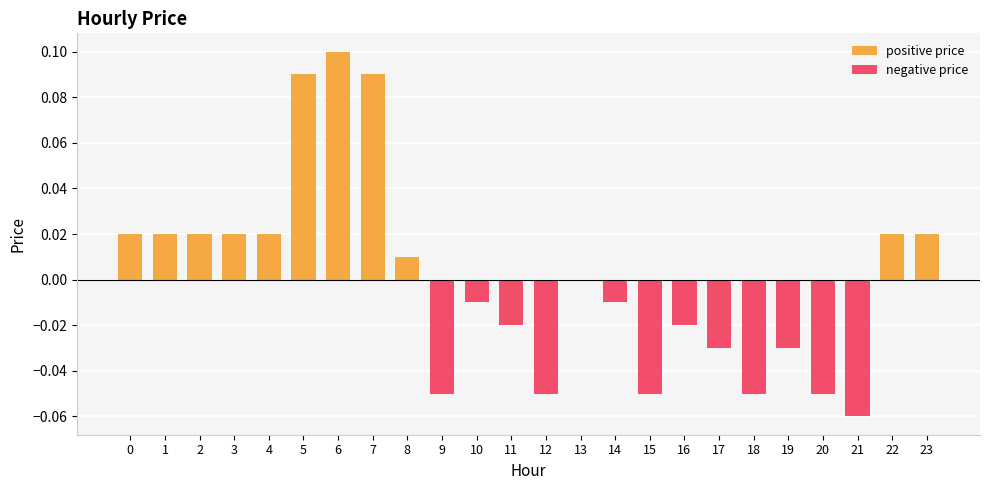

At which label does positive price reach its minimum?

13